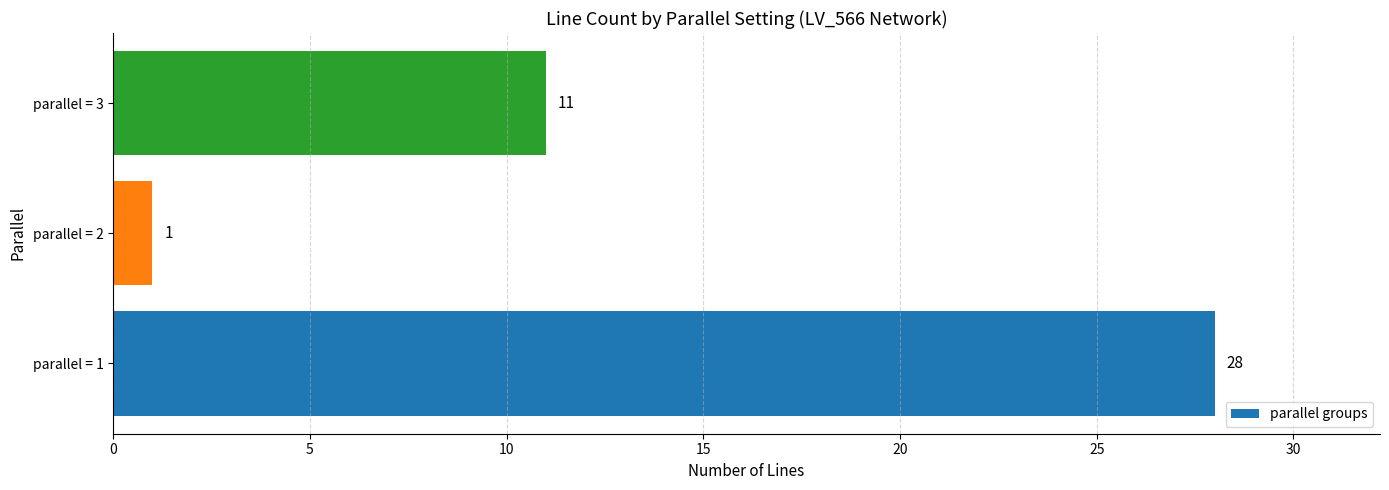

What is the maximum value shown in the chart?

28